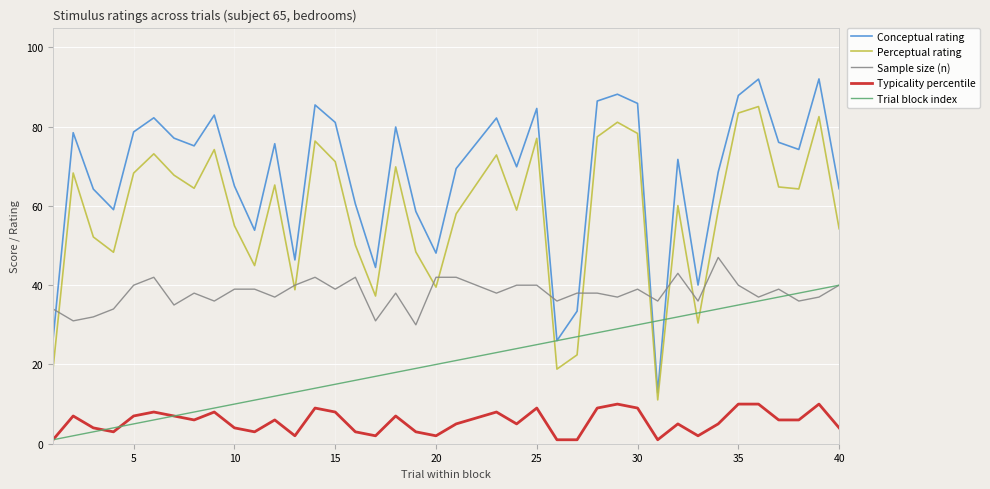

Which series has the largest range (max minus min)?

Conceptual rating